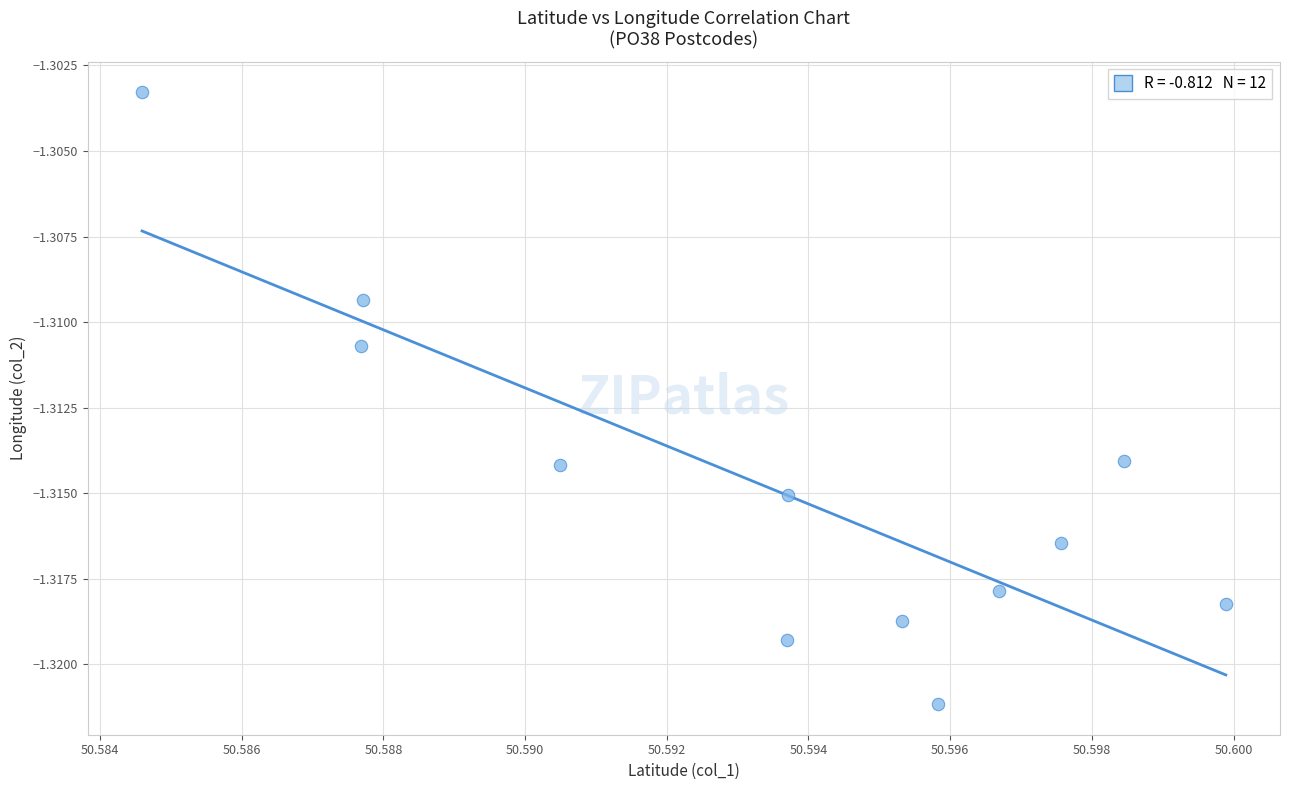

What is the average X value?

50.6